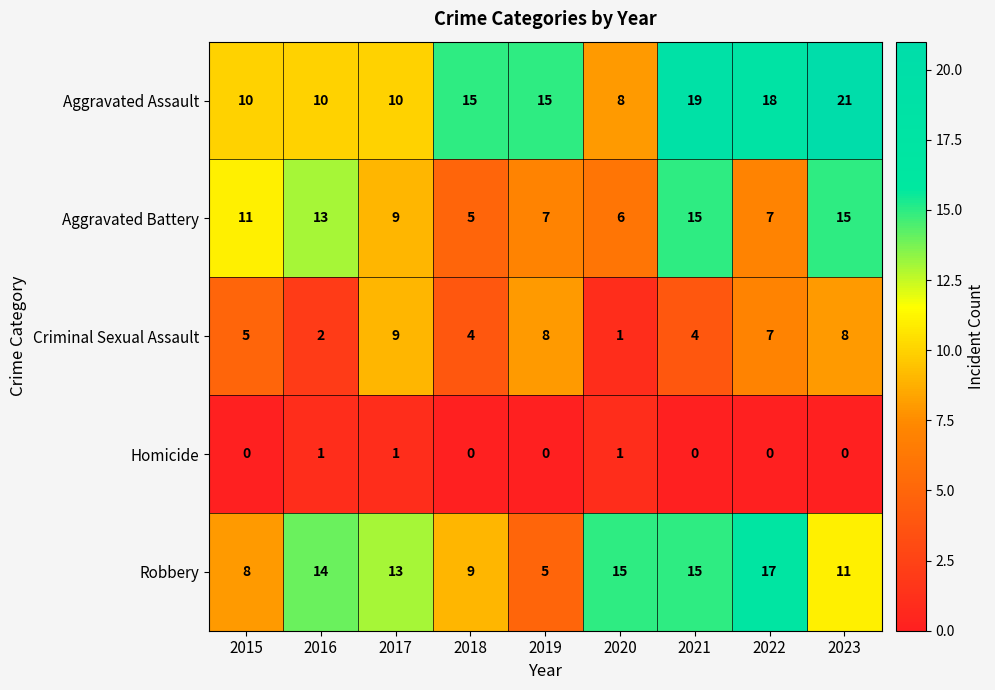

What is the sum of all Aggravated Battery values?

88